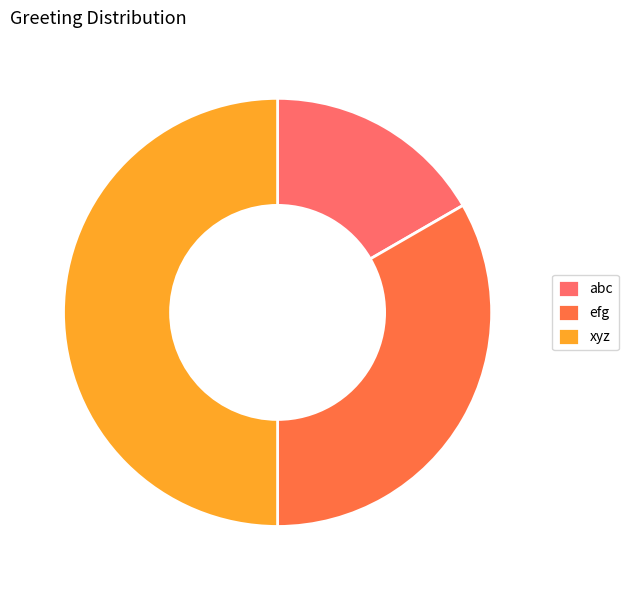

What is the largest slice in the pie chart?

xyz